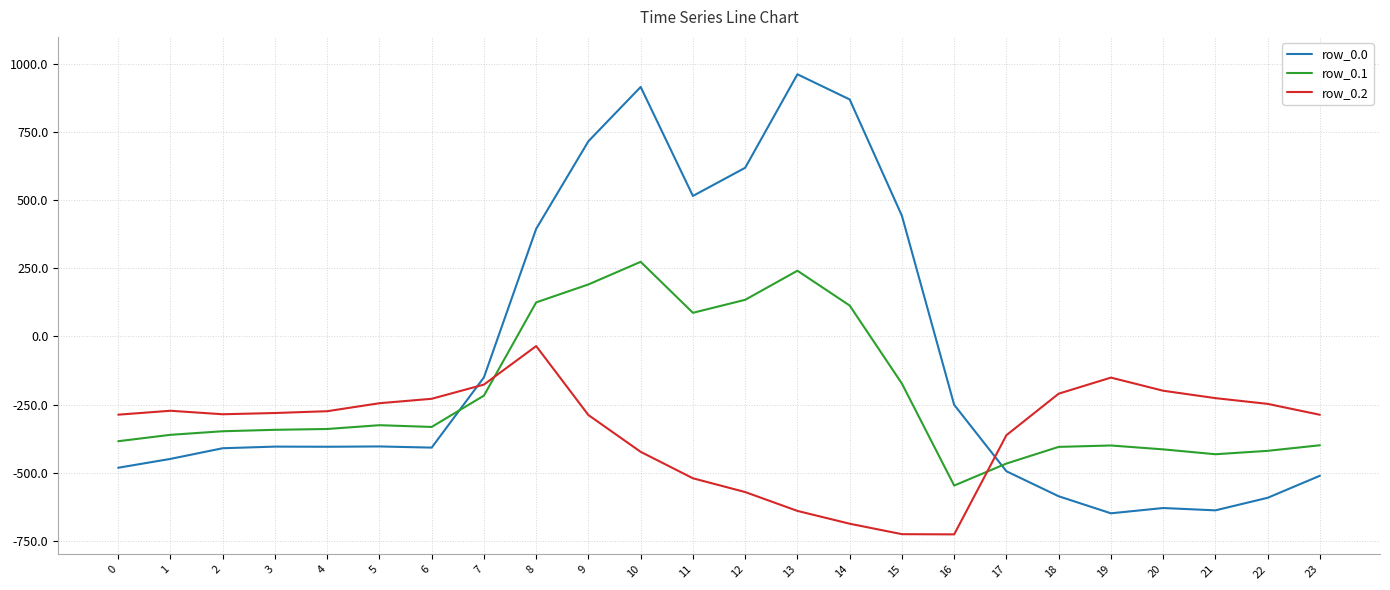

How many times do row_0.2 and row_0.1 cross each other?

2